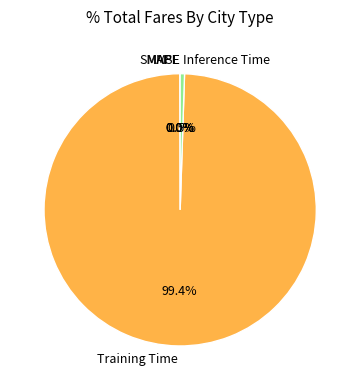

Does any single category account for the majority?

Yes